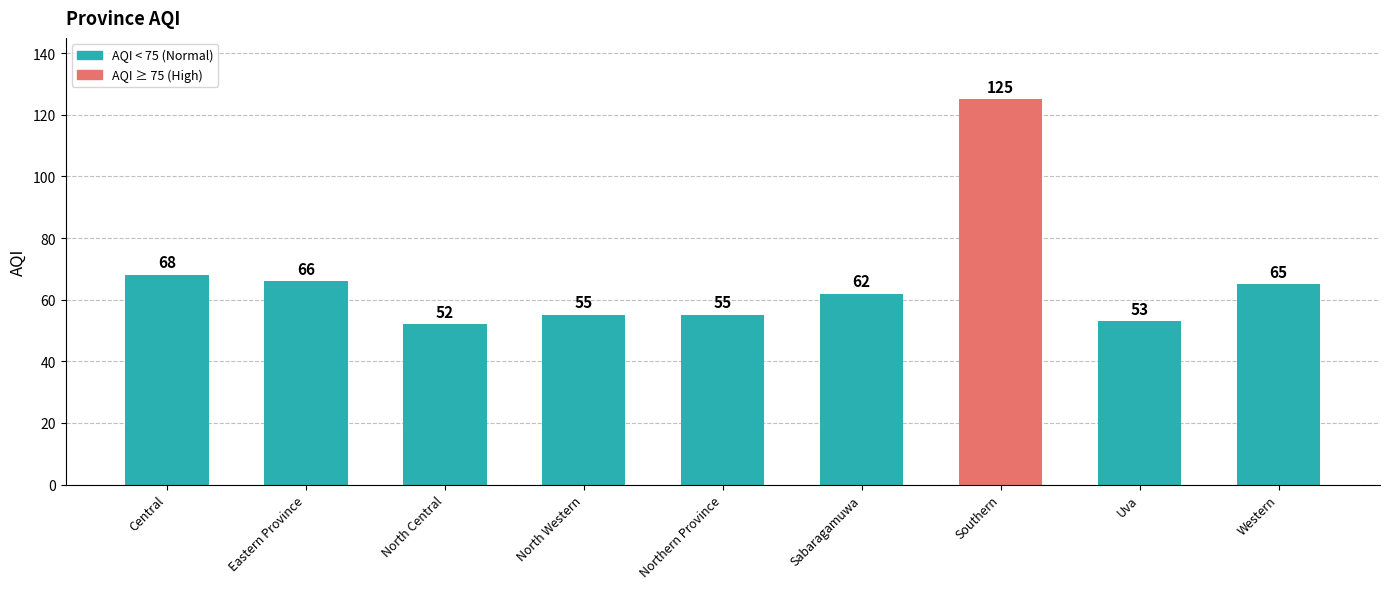

What is the value of the 3rd bar from the left?

52